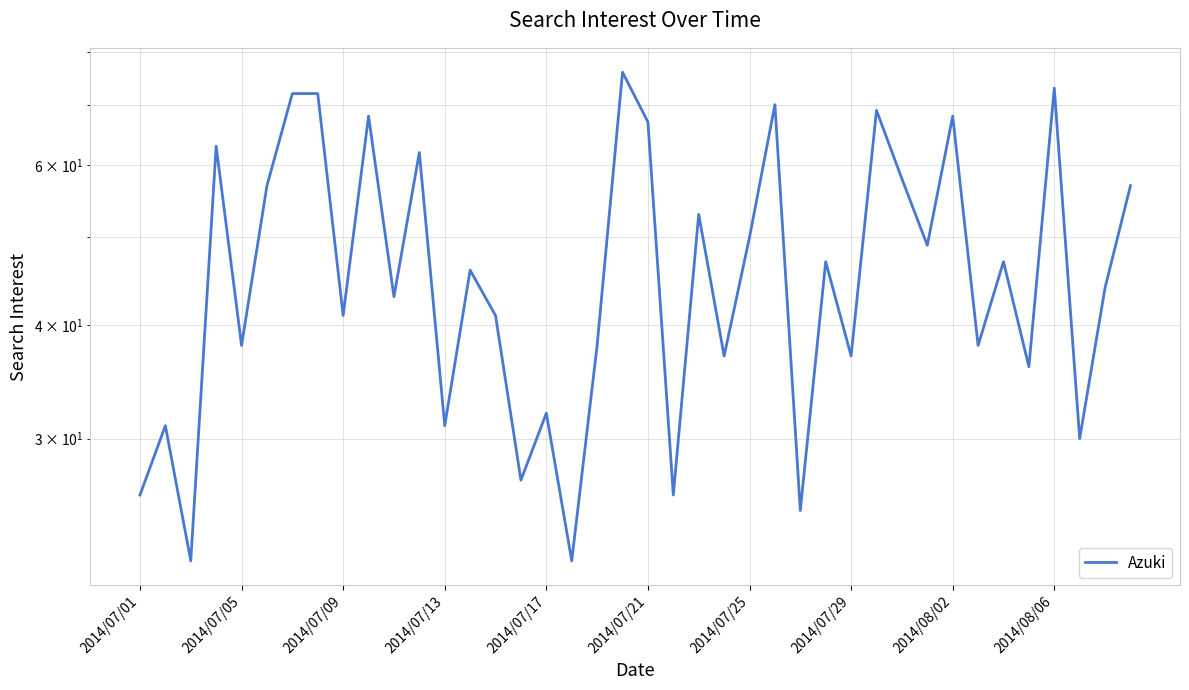

What is the sum of the values at 34 and 33?

85